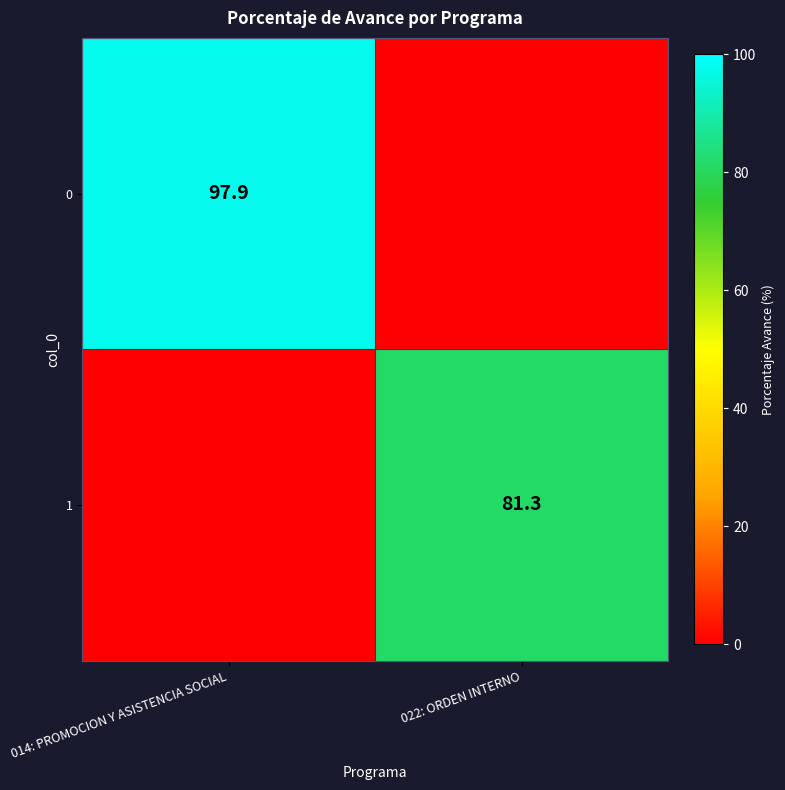

True or false: 0 has a value of 38.2 at 014: PROMOCION Y ASISTENCIA SOCIAL.

False